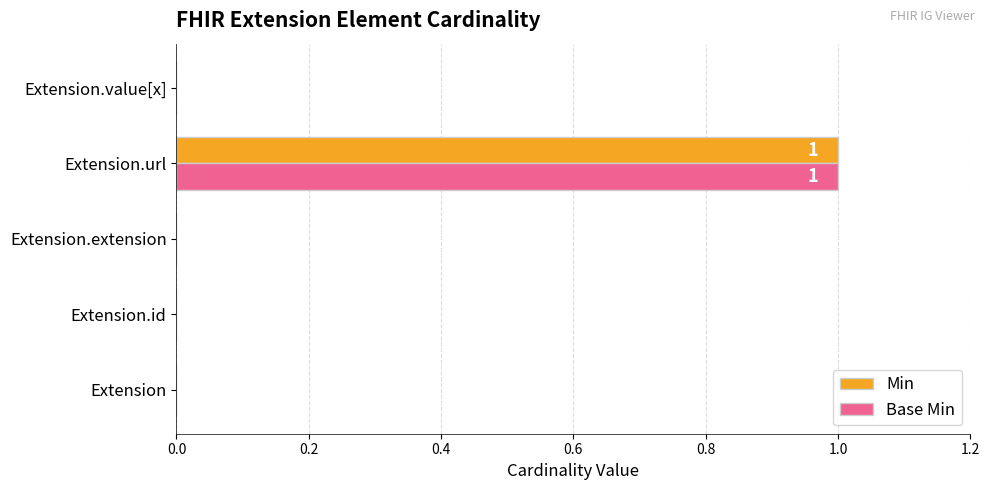

At which label does Base Min reach its peak?

Extension.url